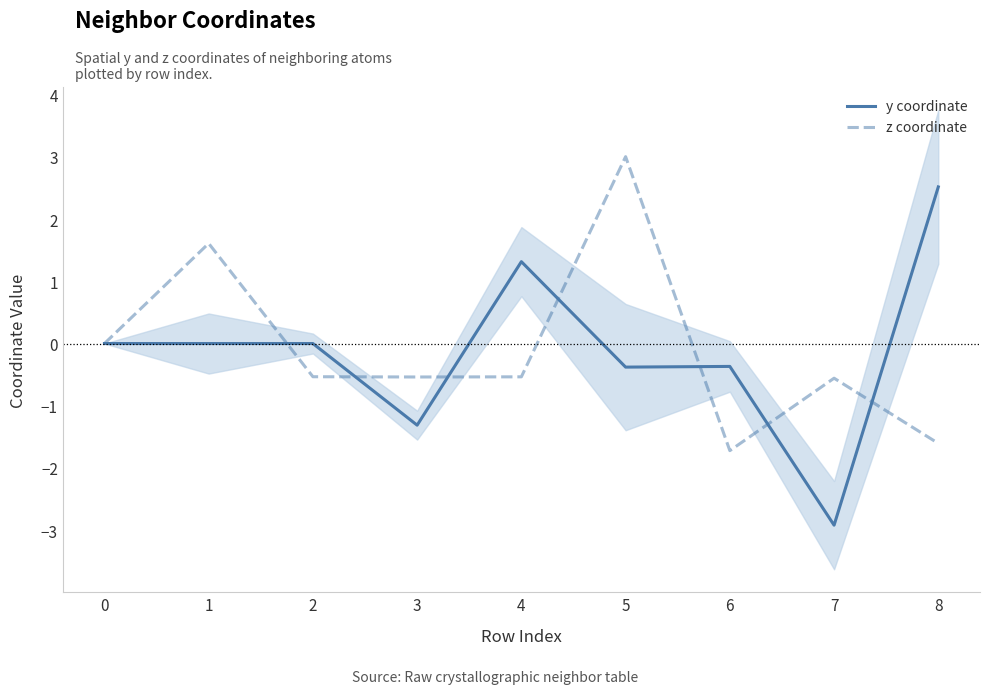

Reading left to right, what are all the values shown in this chart?

y coordinate: 0=0.0	1=-0.0	2=0.0	3=-1.3	4=1.3	5=-0.4	6=-0.4	7=-2.9	8=2.5
z coordinate: 0=0.0	1=1.6	2=-0.5	3=-0.5	4=-0.5	5=3.0	6=-1.7	7=-0.6	8=-1.6